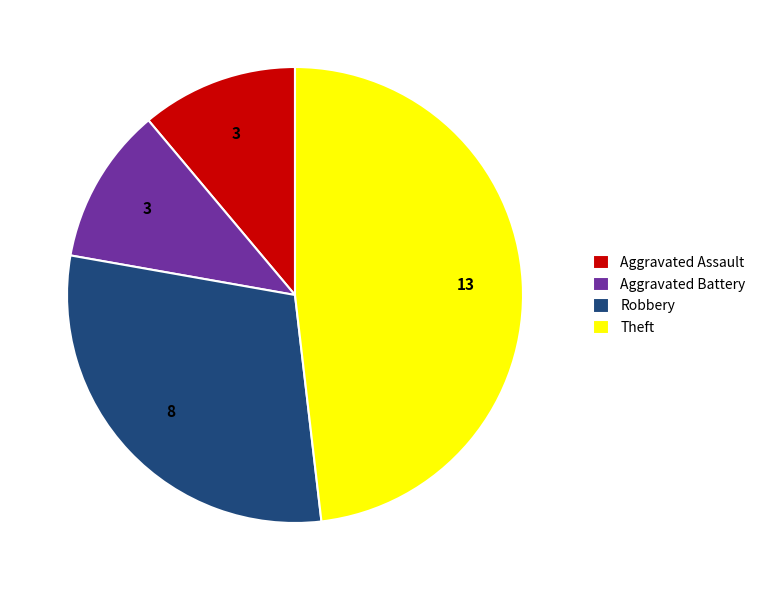

What is the largest slice in the pie chart?

Theft